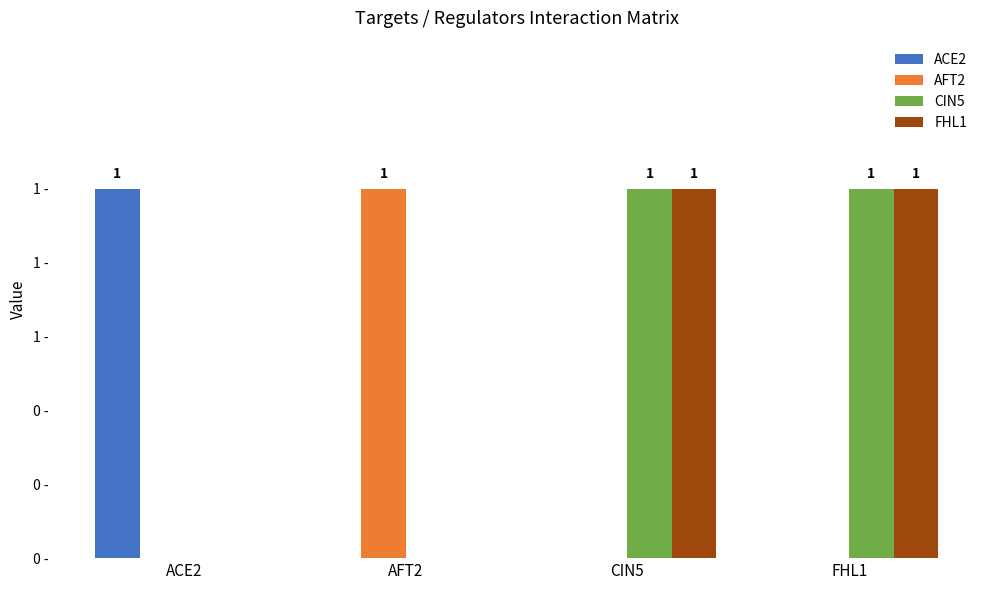

The FHL1 series shows 0 at ACE2. True or false?

True